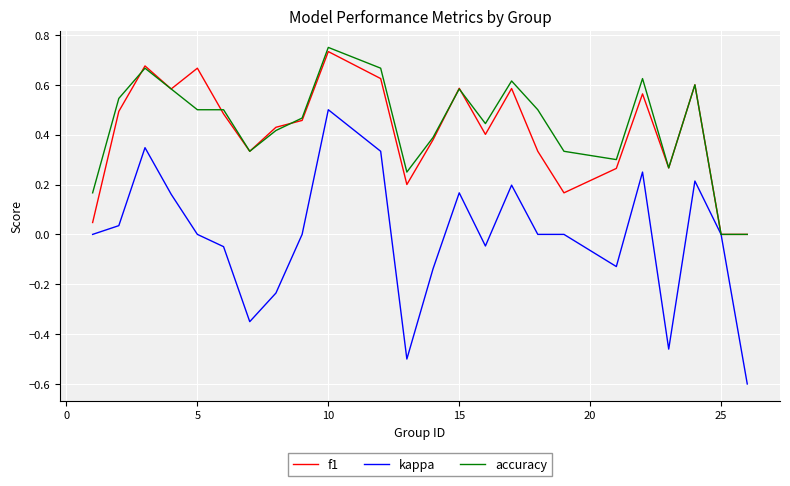

What is the minimum value shown in the chart?

-0.6